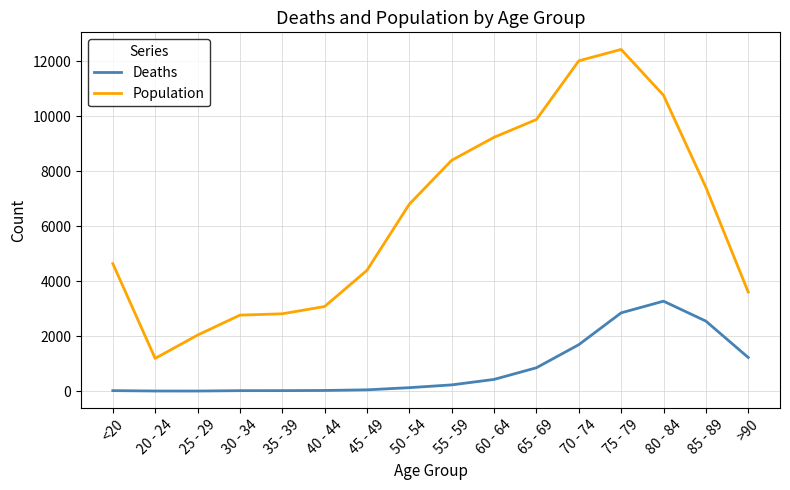

How many distinct data groups are displayed?

2